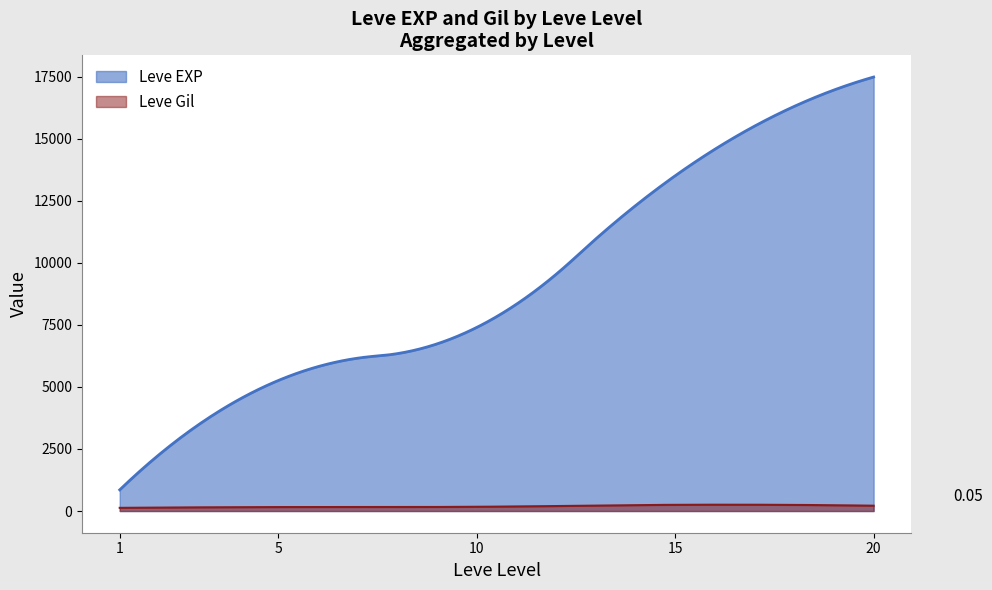

List the series in order of their peak value, highest first.

Leve EXP, Leve Gil